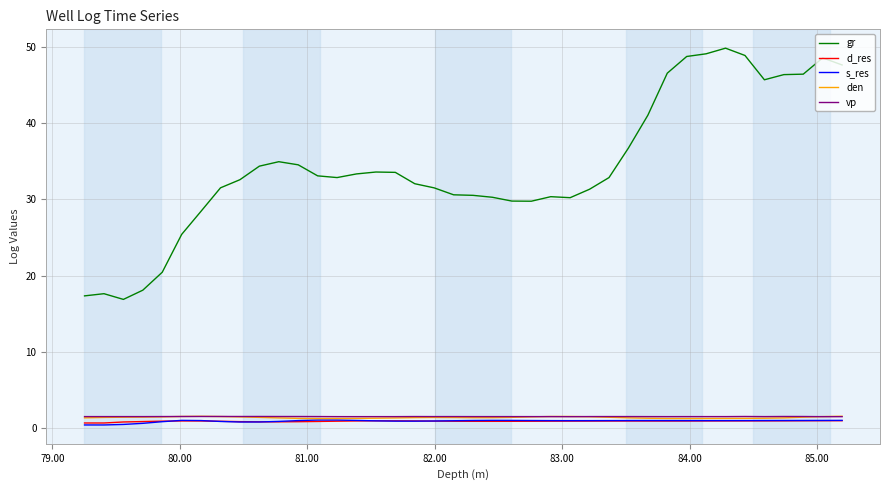

Which series has the largest range (max minus min)?

gr